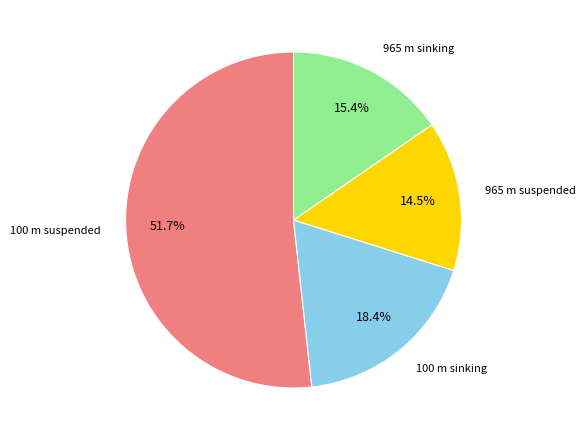

Rank the categories by value from highest to lowest.

100 m suspended, 100 m sinking, 965 m sinking, 965 m suspended